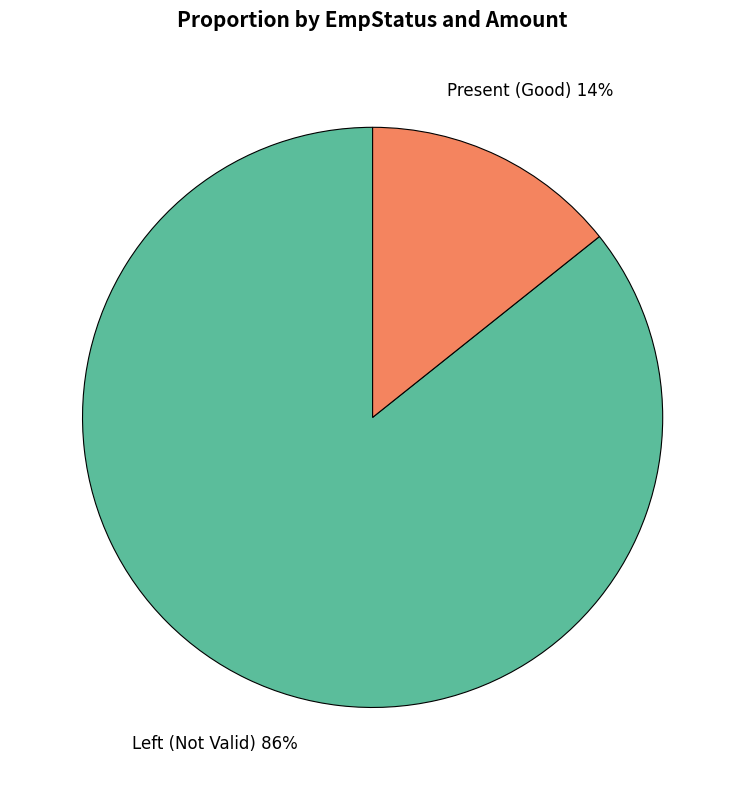

How many segments does this pie chart have?

2